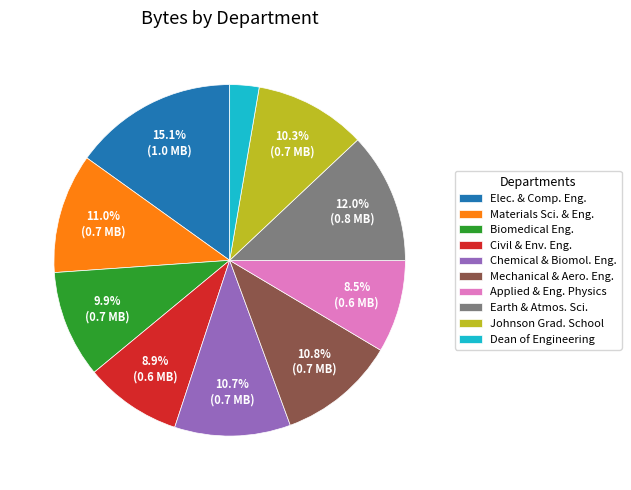

Which category has the biggest portion of the pie?

Elec. & Comp. Eng.